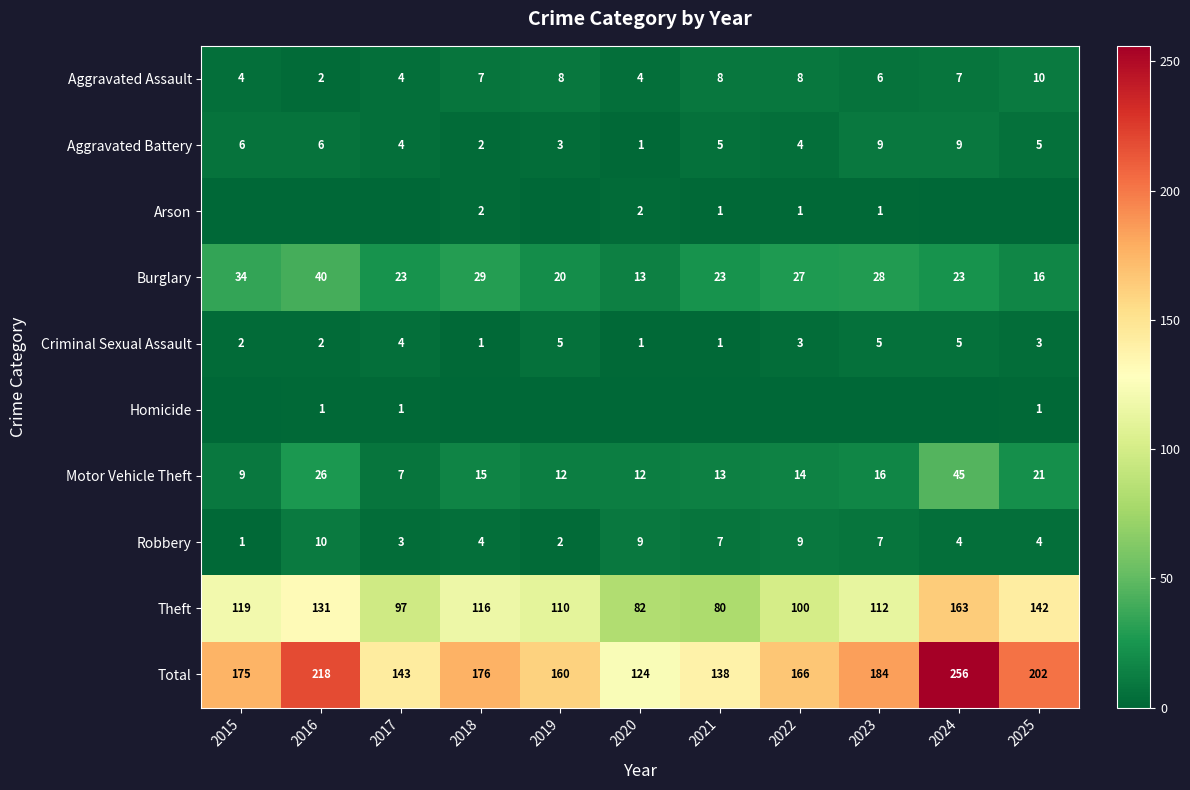

What is the average value of the Aggravated Assault series?

6